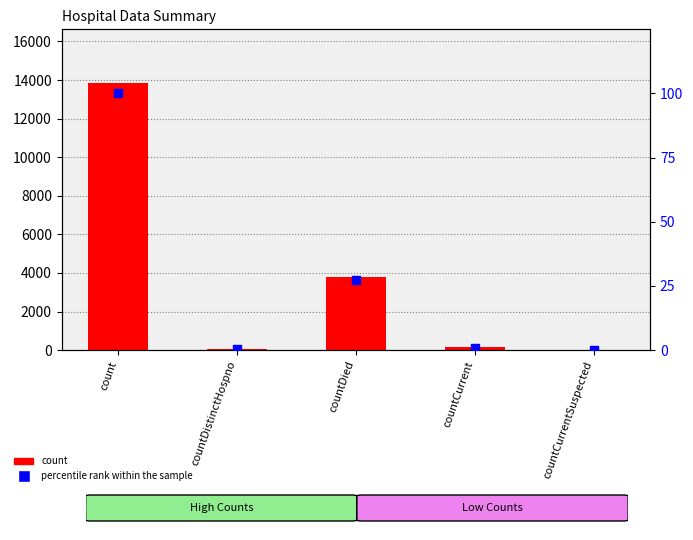

What is the total value across all series at countDistinctHospno?

63.5